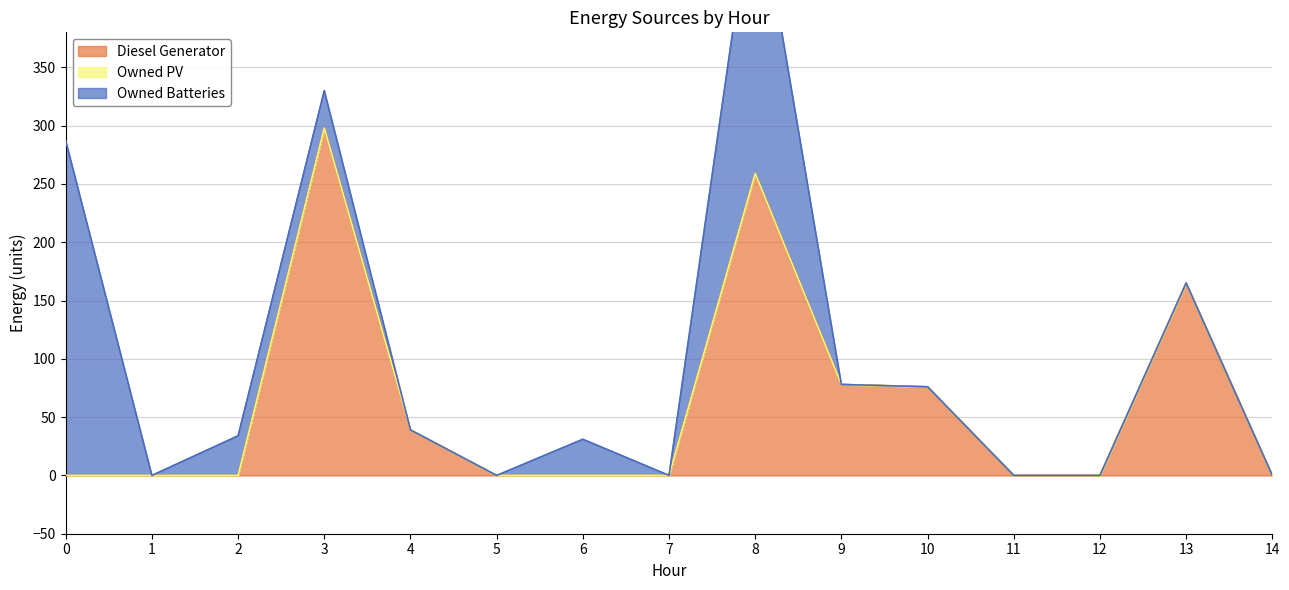

Is it true that Owned Batteries equals 121.2 at 14?

False